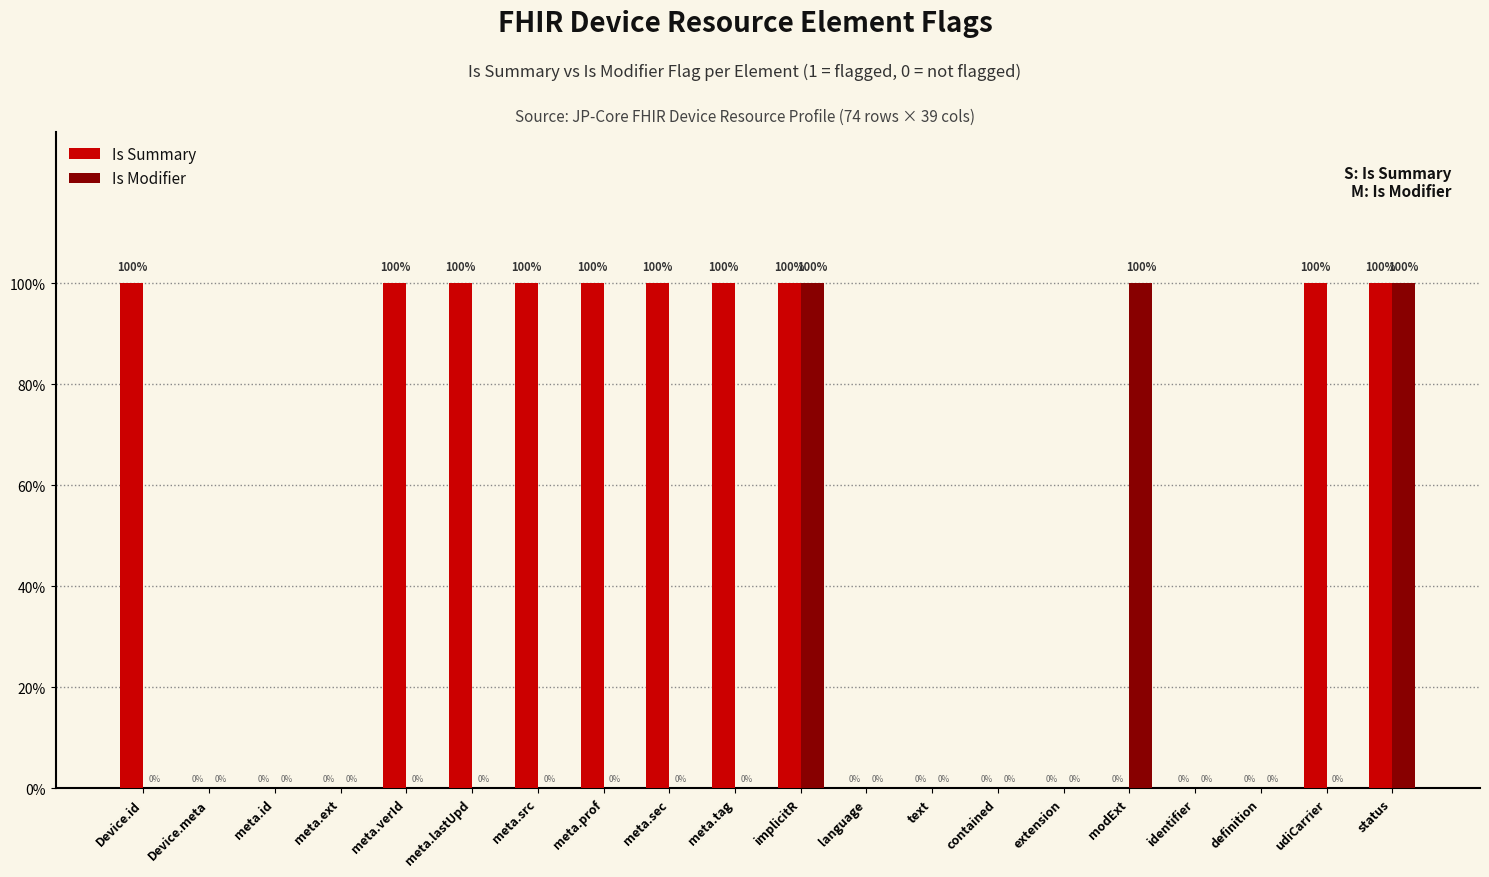

What are all the series names shown in the legend?

Is Summary, Is Modifier